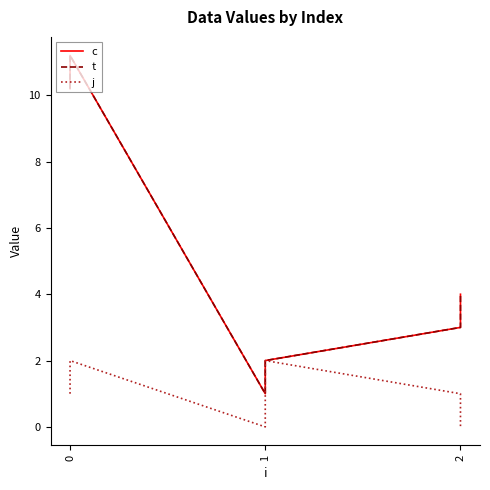

True or false: t and j cross at least once.

False